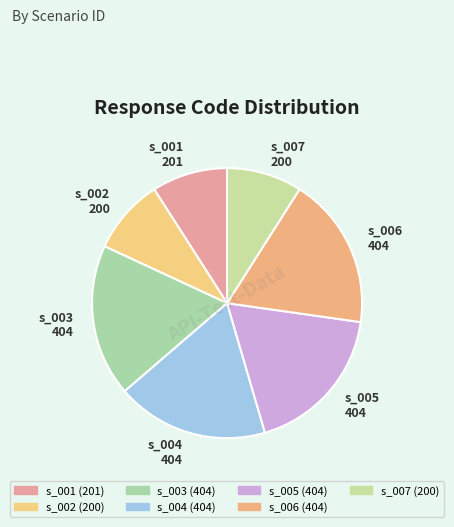

Is there any slice that represents more than half of the pie?

No